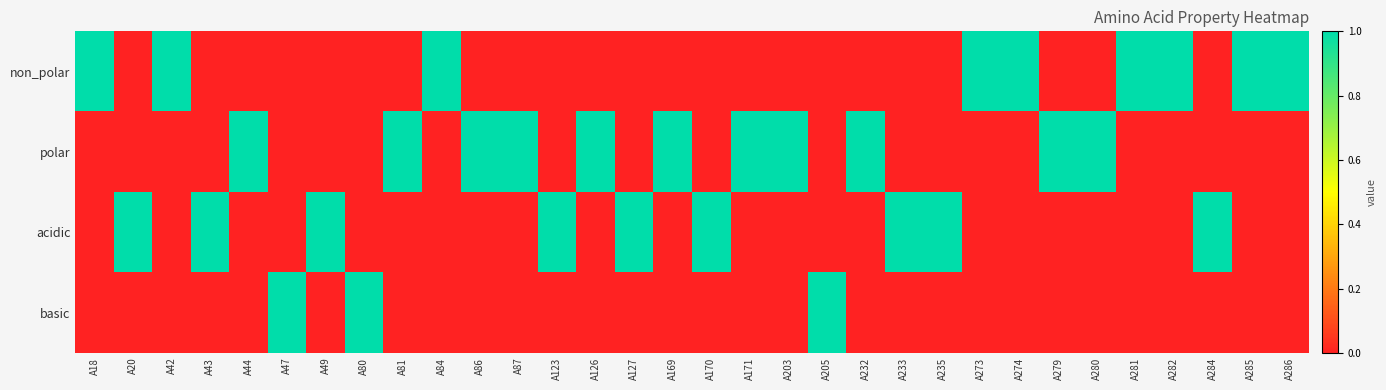

Which series changed the most between A18 and A20?

non_polar